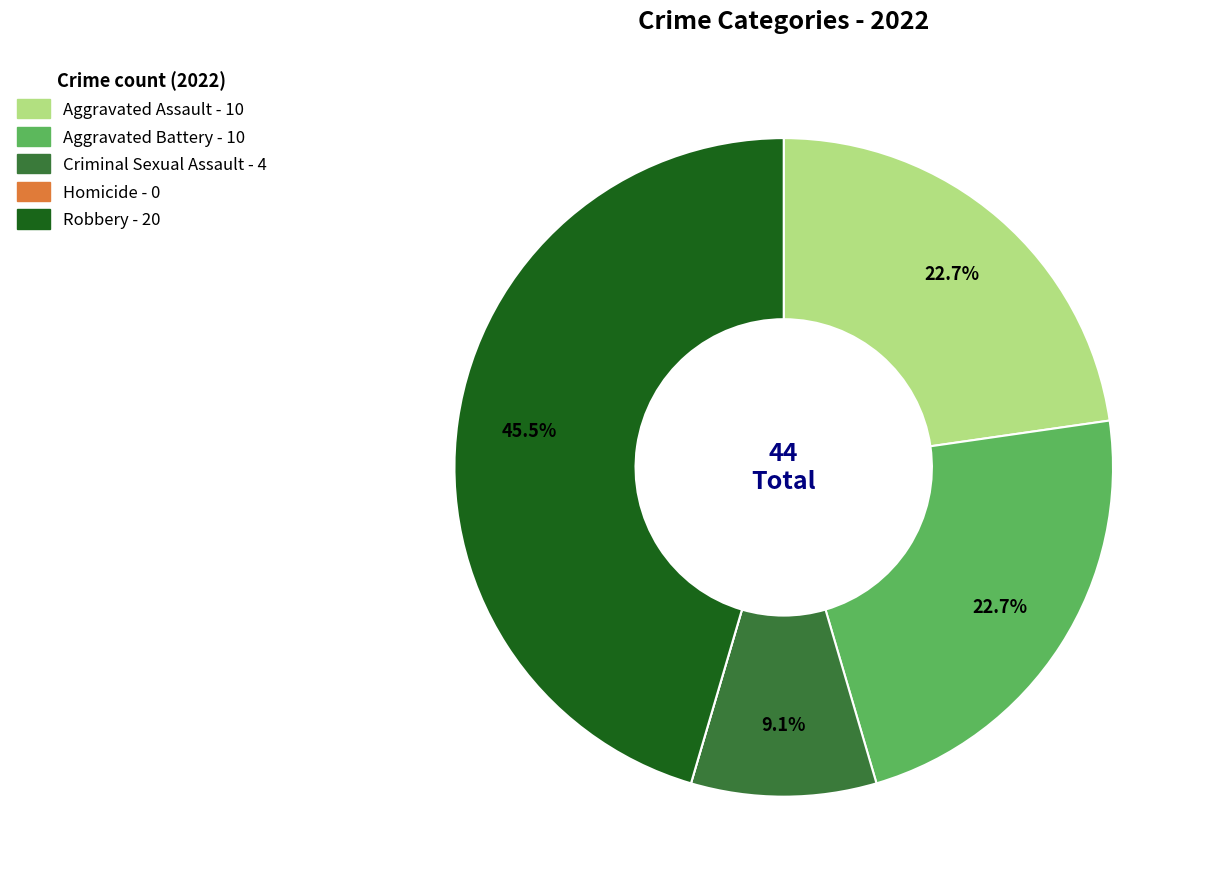

To the nearest percent, what is the combined percentage of Robbery and Criminal Sexual Assault?

55%